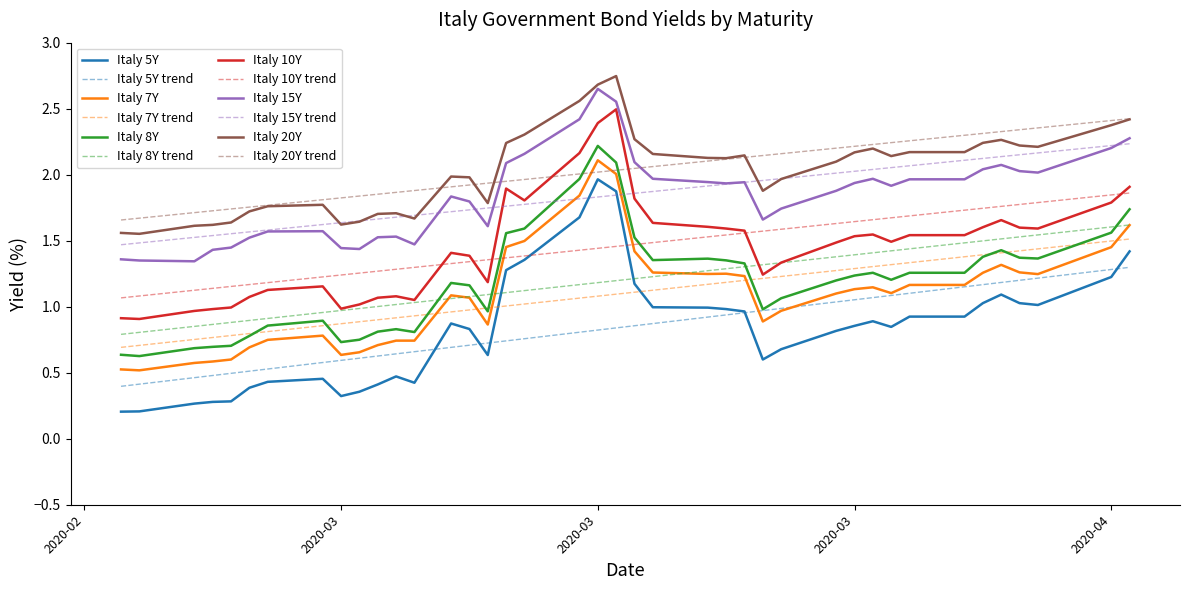

Count the number of data series in this chart.

12